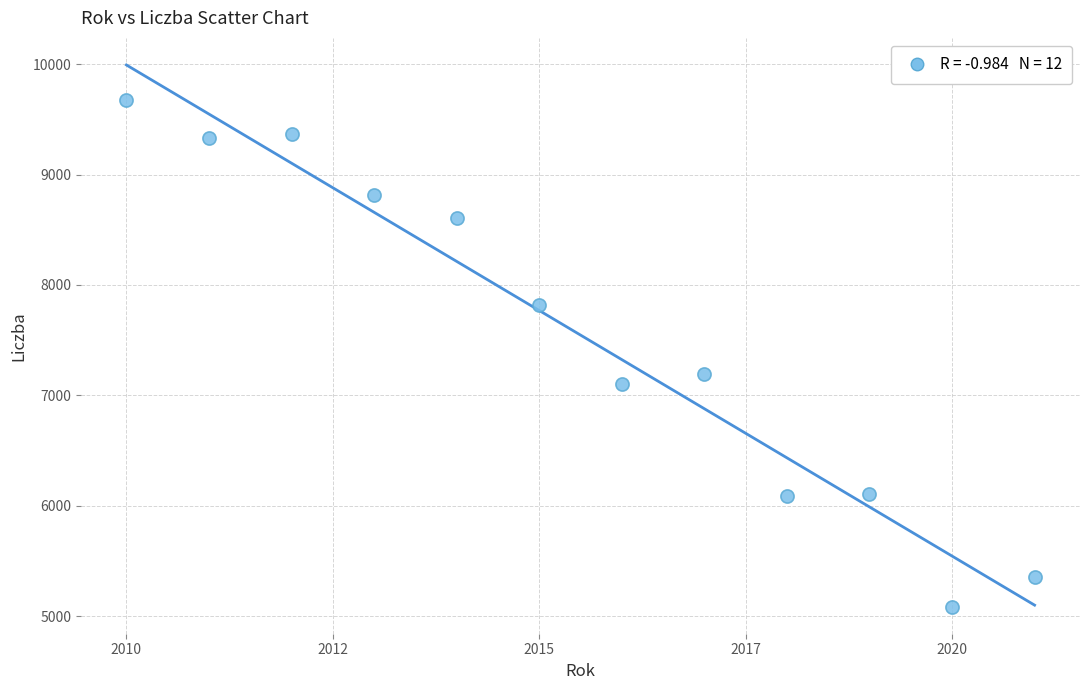

What Y value in the scatter plot is closest to 7382?

7193